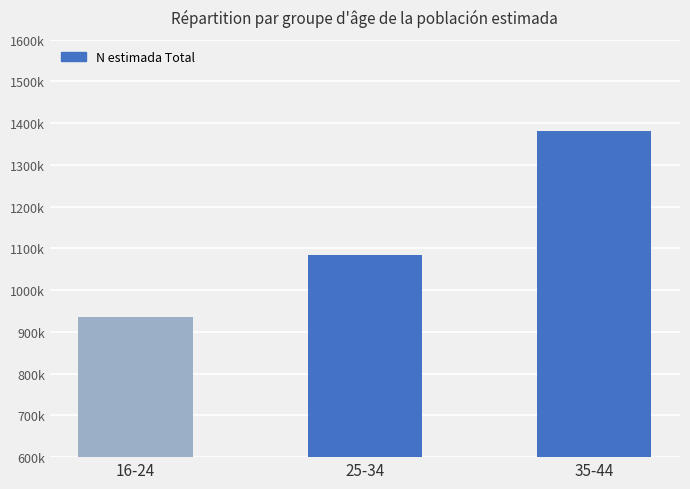

What is the label of the 2nd bar from the left?

25-34